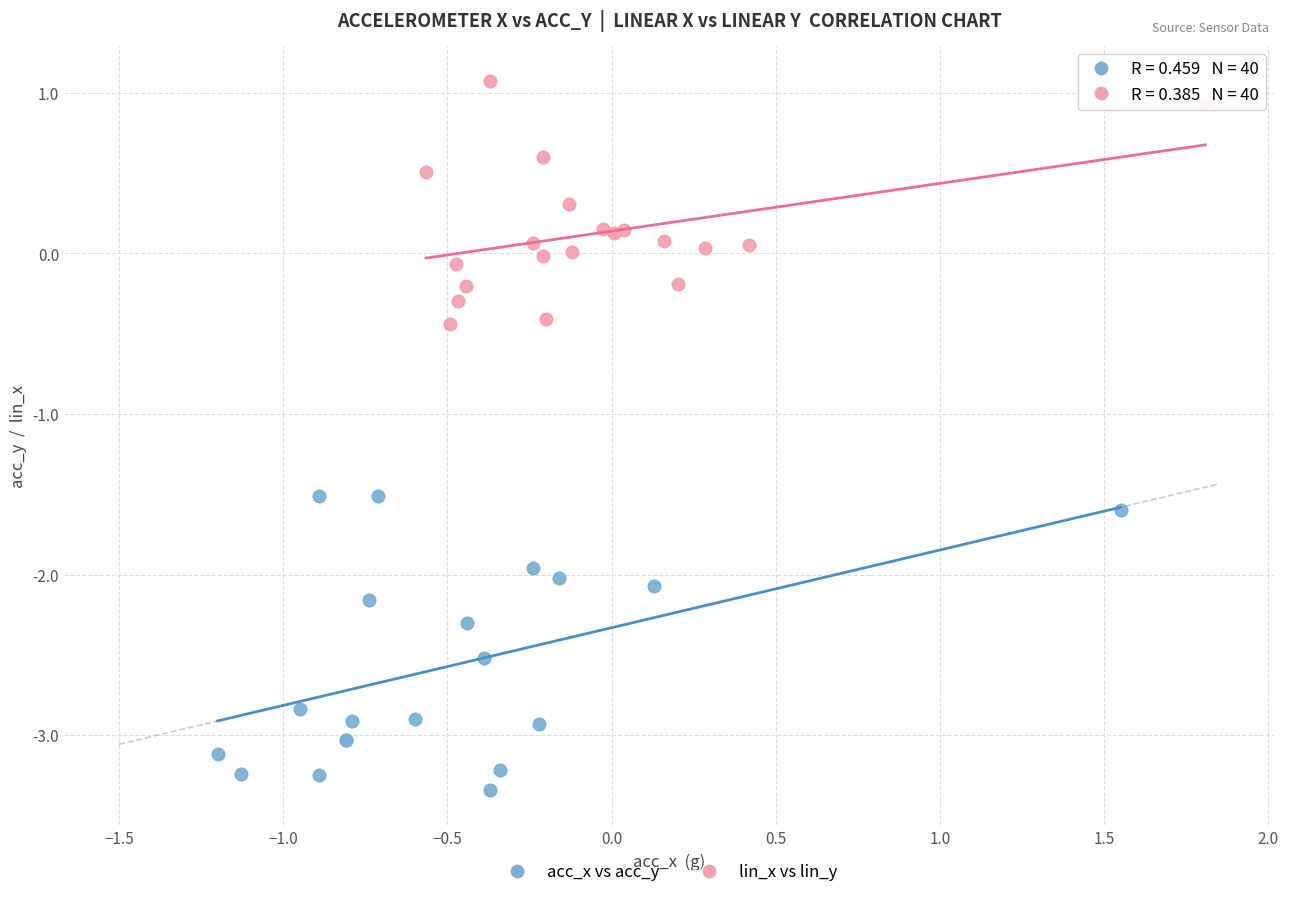

Which series contains the lowest Y value?

acc_x vs acc_y